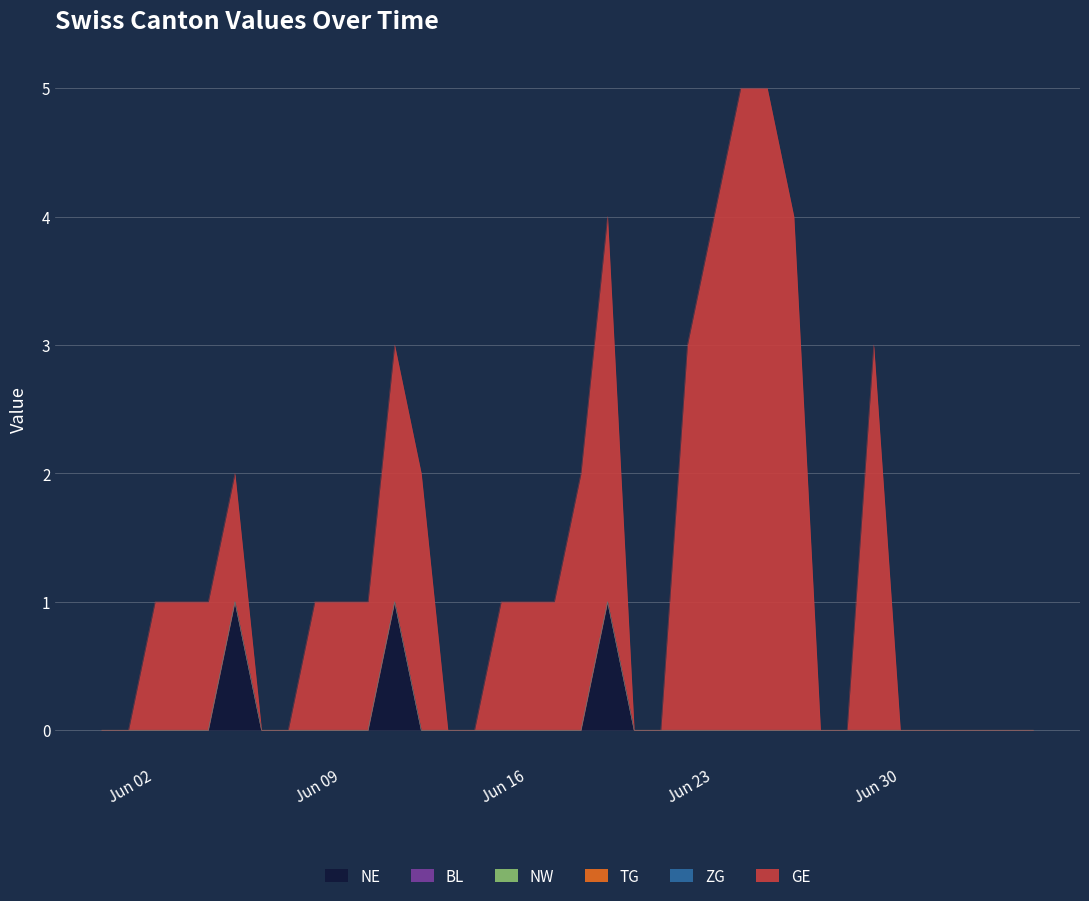

At how many categories does at least one series exceed 4?

2